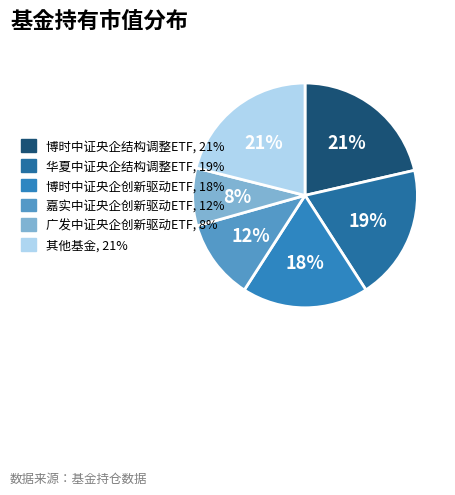

How many segments does this pie chart have?

6